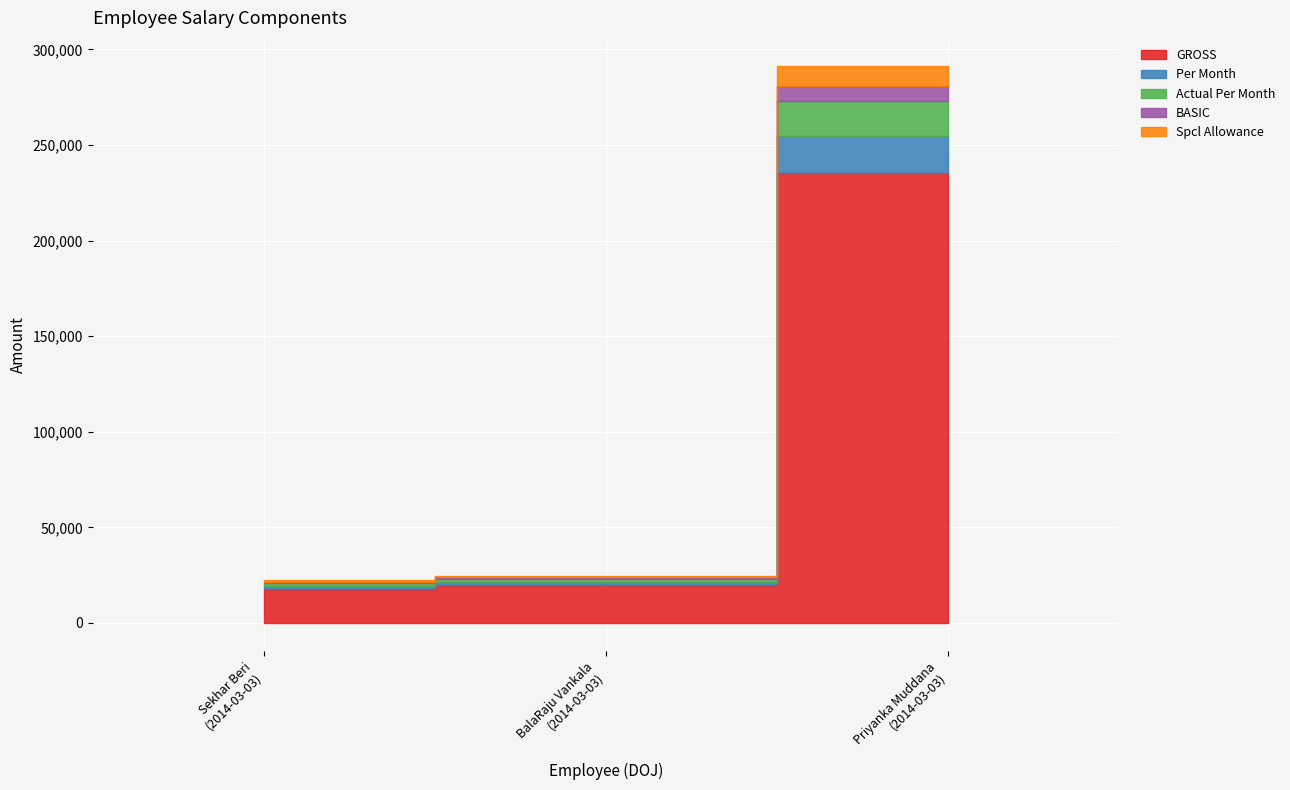

The value of Actual Per Month at Sekhar Beri
(2014-03-03) is 1849.5. True or false?

False